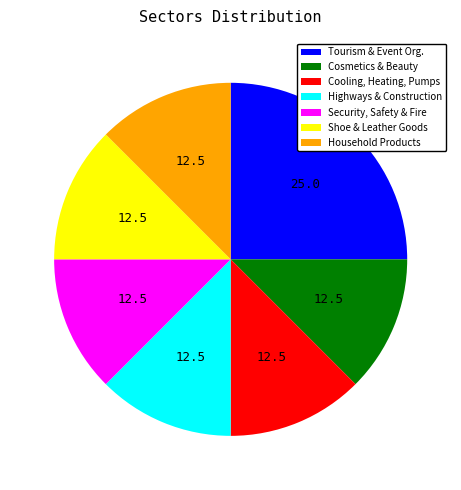

The Security, Safety & Fire slice represents 27% of the pie. True or false?

False